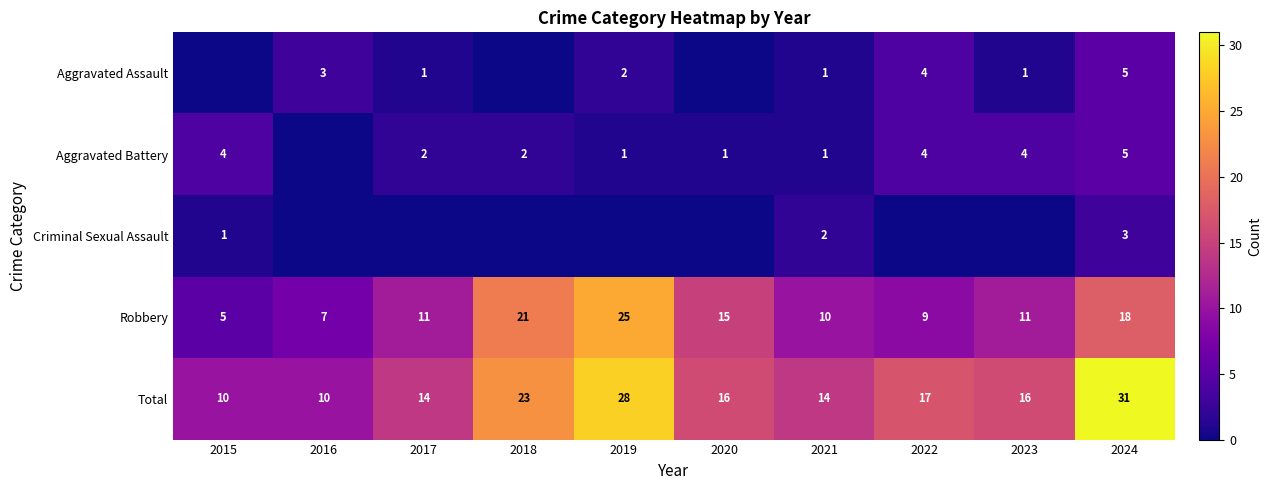

How many data points does each series have?

10